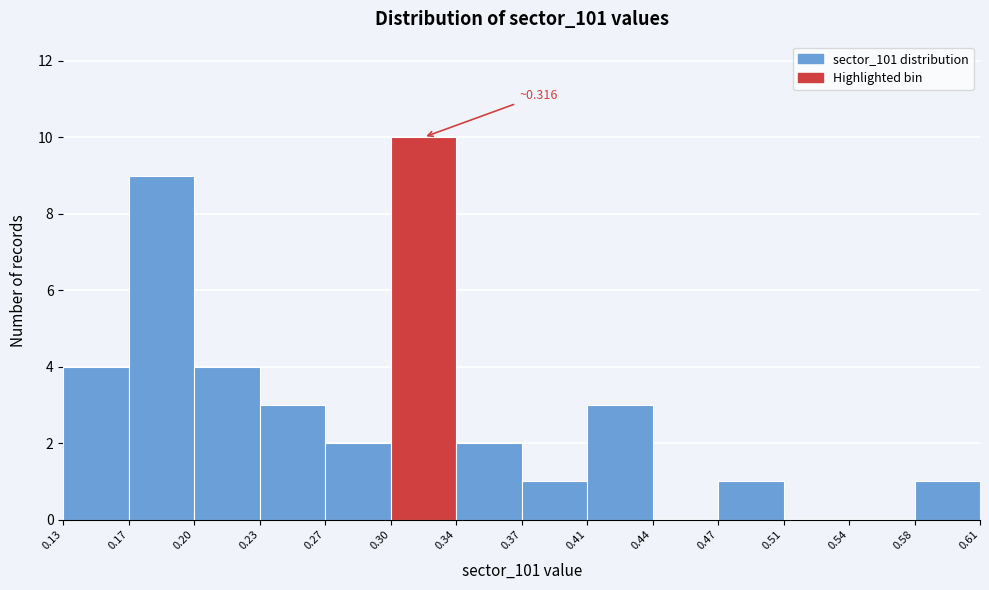

Which range on the x-axis has the tallest bar?

0.30 to 0.34